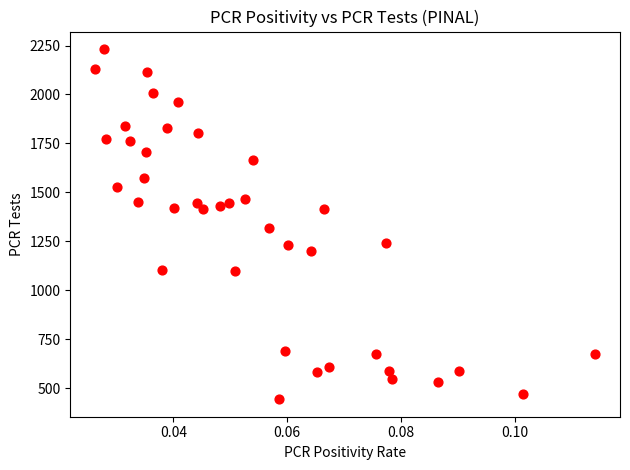

What is the range of Y values (max minus min)?

1788